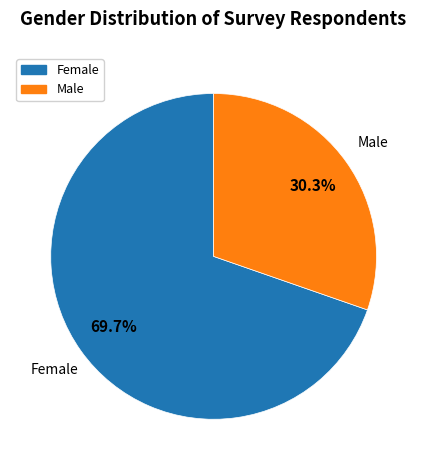

Which slice represents more than half of the pie?

Female